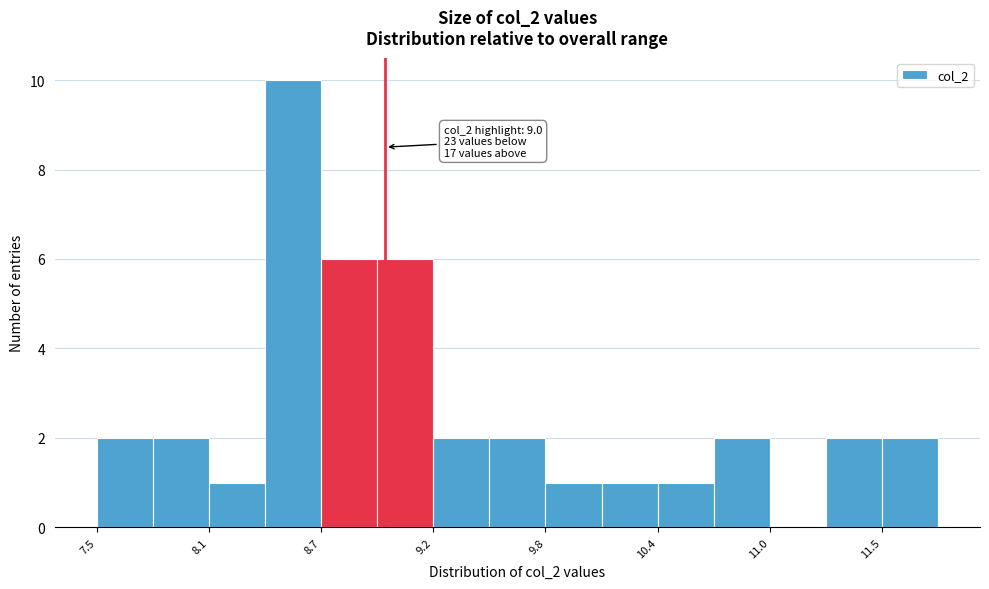

Read against the x-axis, roughly where is the centre of the tallest bar?

8.5